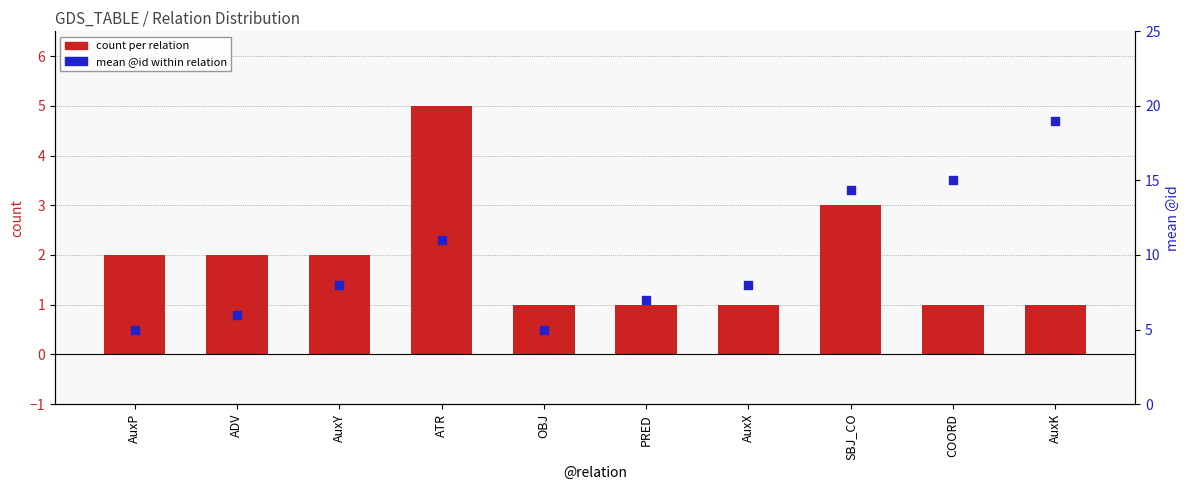

What is the total value across all series at PRED?

8.0